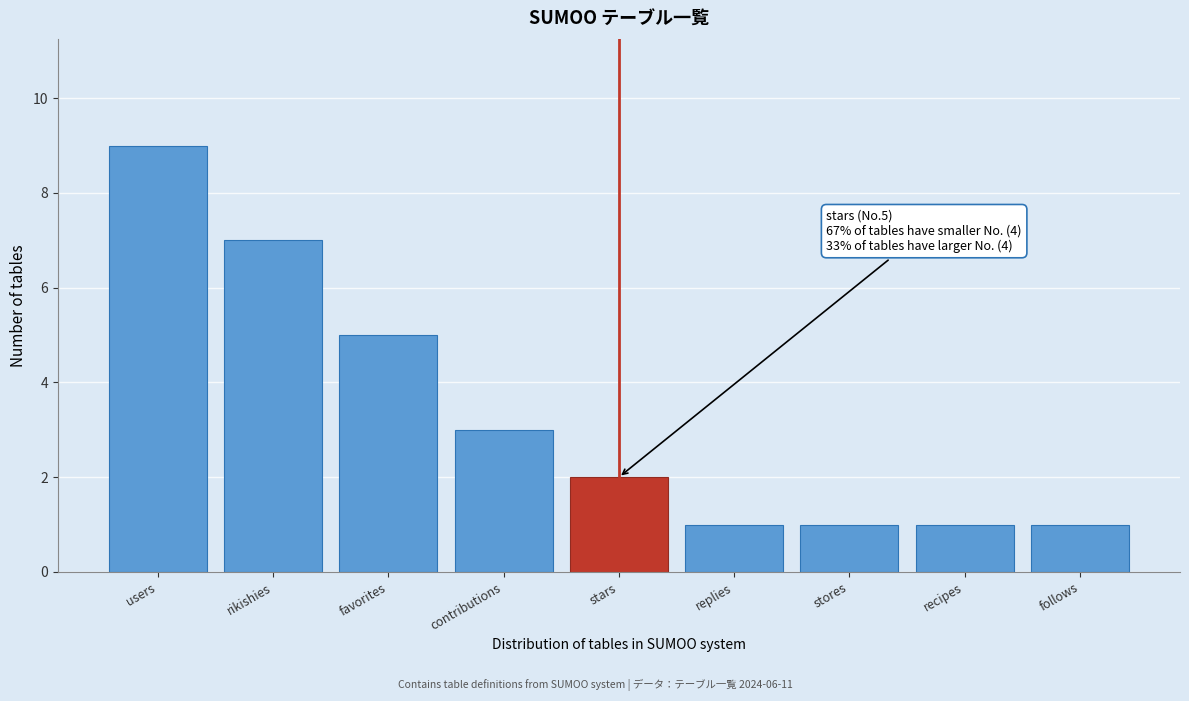

Reading right to left, extract all data points from this chart.

follows=1	recipes=1	stores=1	replies=1	stars=2	contributions=3	favorites=5	rikishies=7	users=9